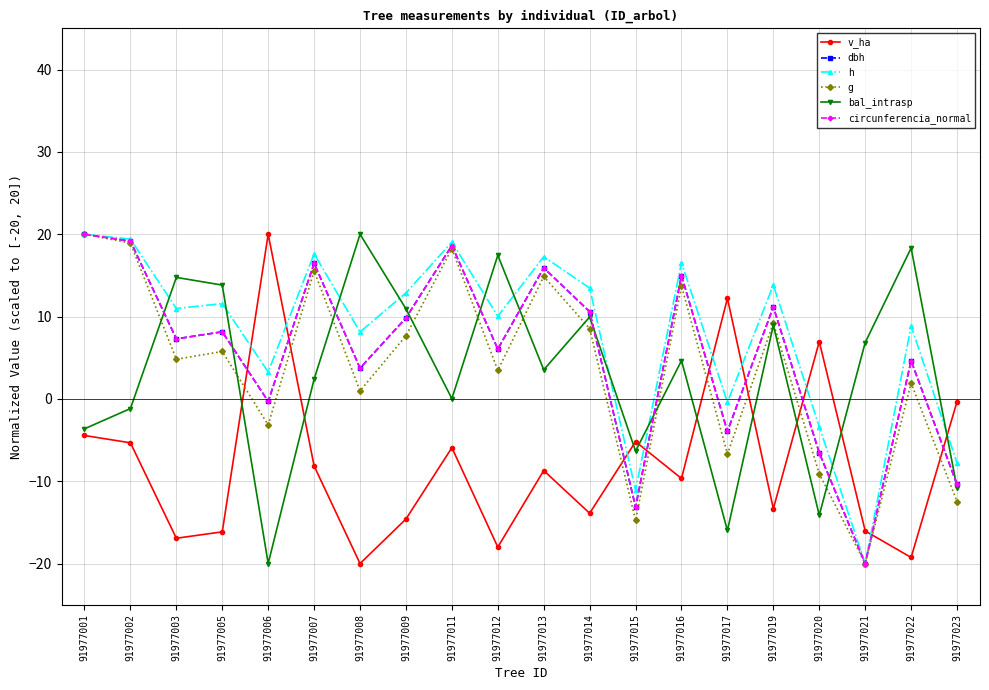

What is the lowest value of the circunferencia_normal series?

-20.0